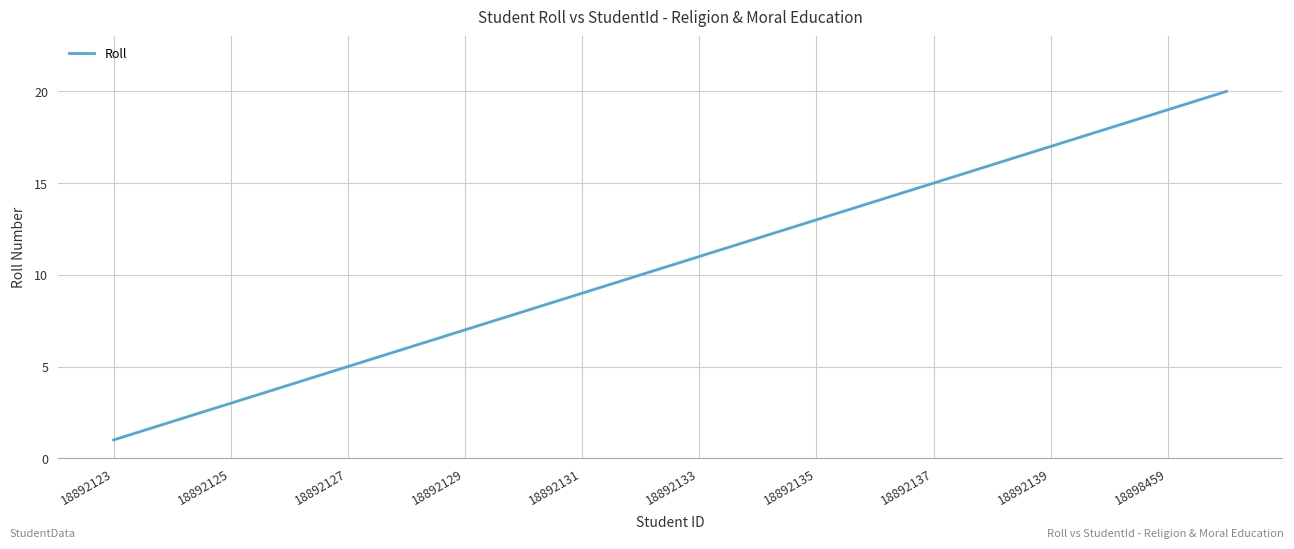

Reading left to right, extract all data points from this chart.

1	2	3	4	5	6	7	8	9	10	11	12	13	14	15	16	17	18	19	20